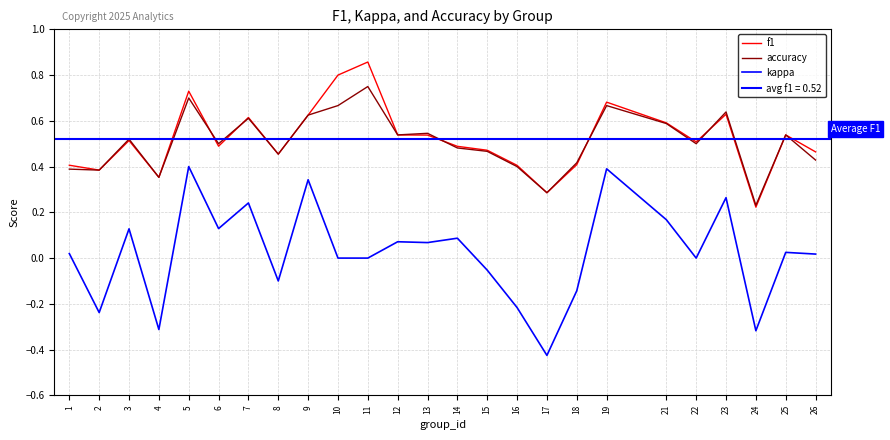

Is the value of accuracy at 5 greater than the value of kappa at 4?

Yes